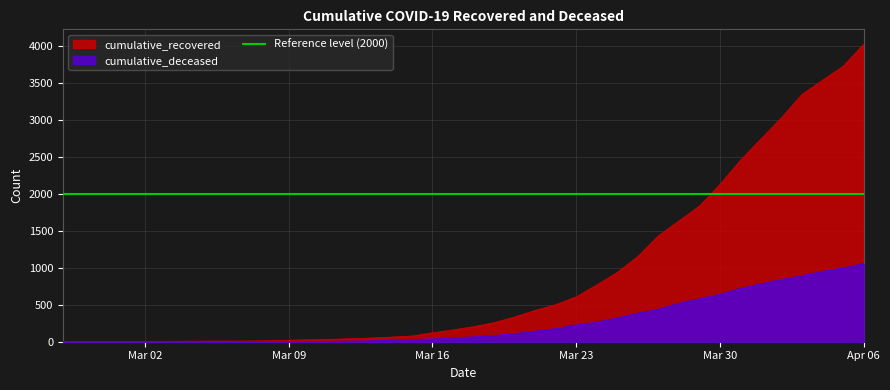

What are all the series names shown in the legend?

cumulative_recovered, cumulative_deceased